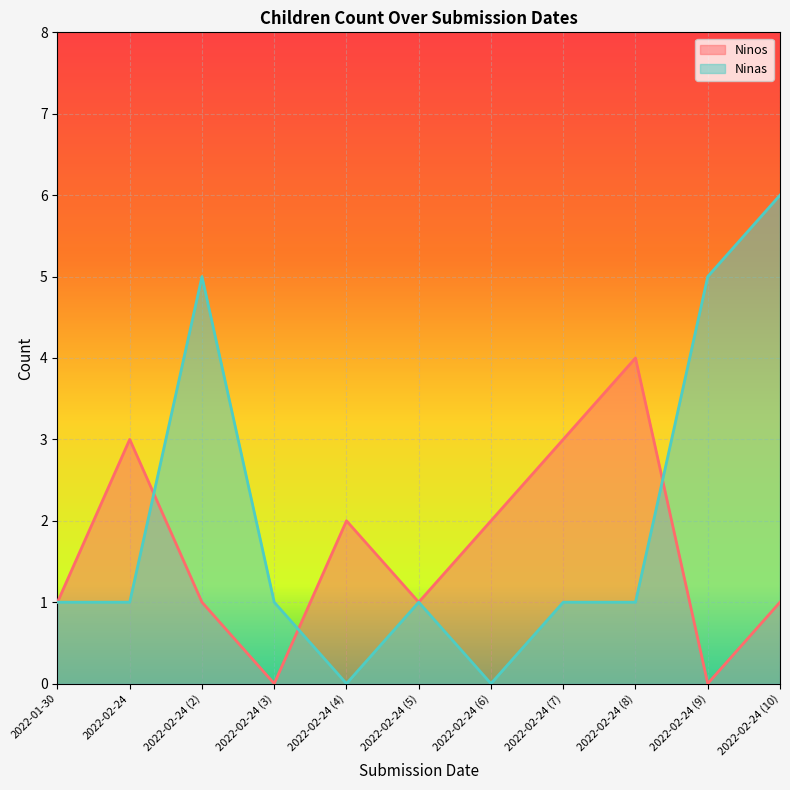

How many intersections are there between Ninos and Ninas?

3